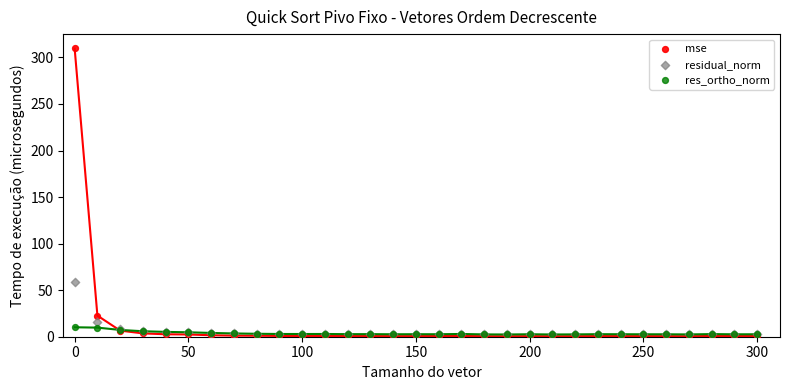

Across all series, what Y value is closest to 155?

58.4